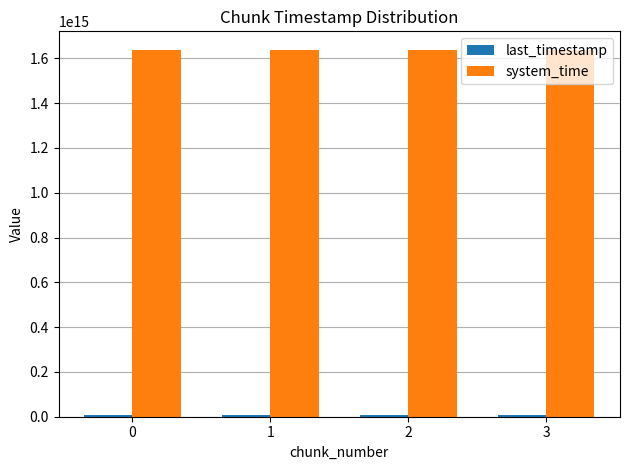

Is it true that system_time equals 2337456813896758 at 0?

False